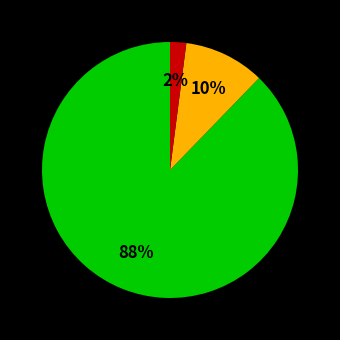

Is there a majority slice in this chart?

Yes